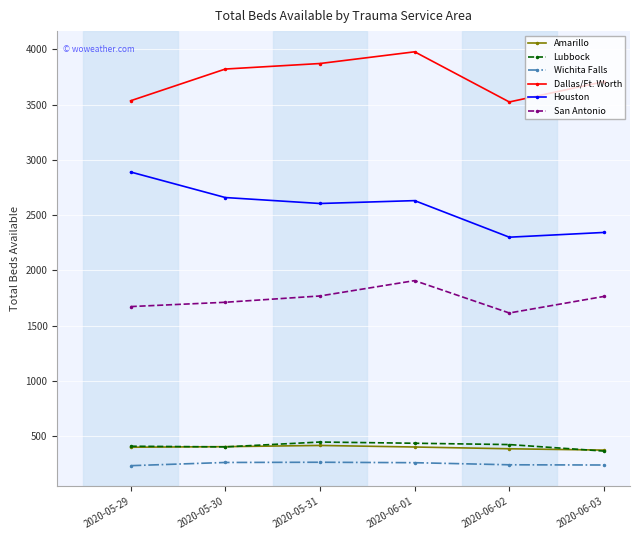

What is the smallest value displayed?

232